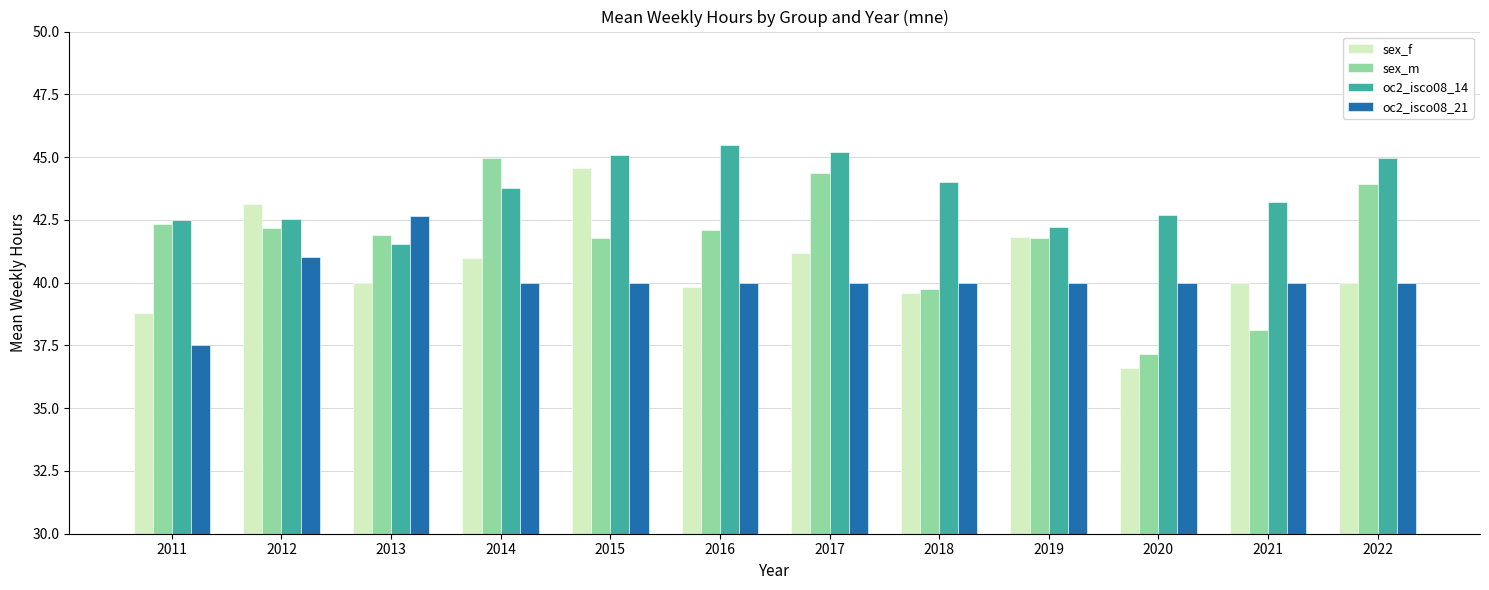

Count the number of data series in this chart.

4